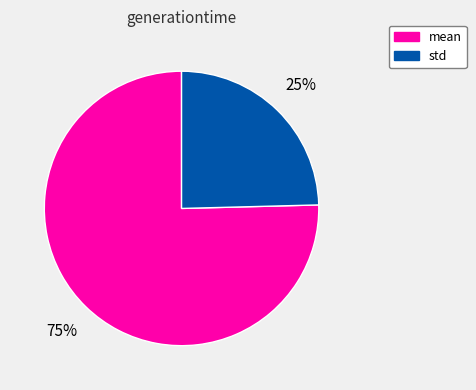

To the nearest percent, what is the average slice percentage?

50%